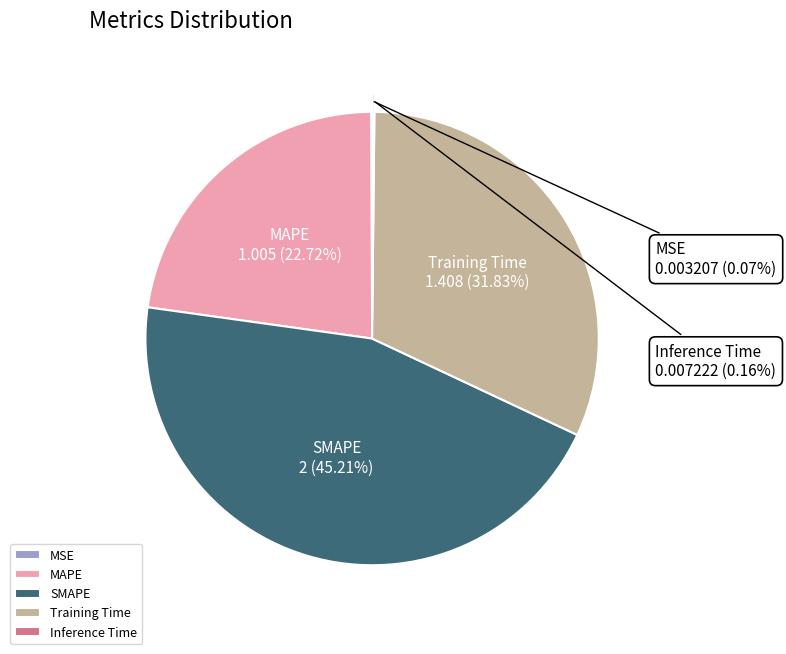

Is there a majority slice in this chart?

No